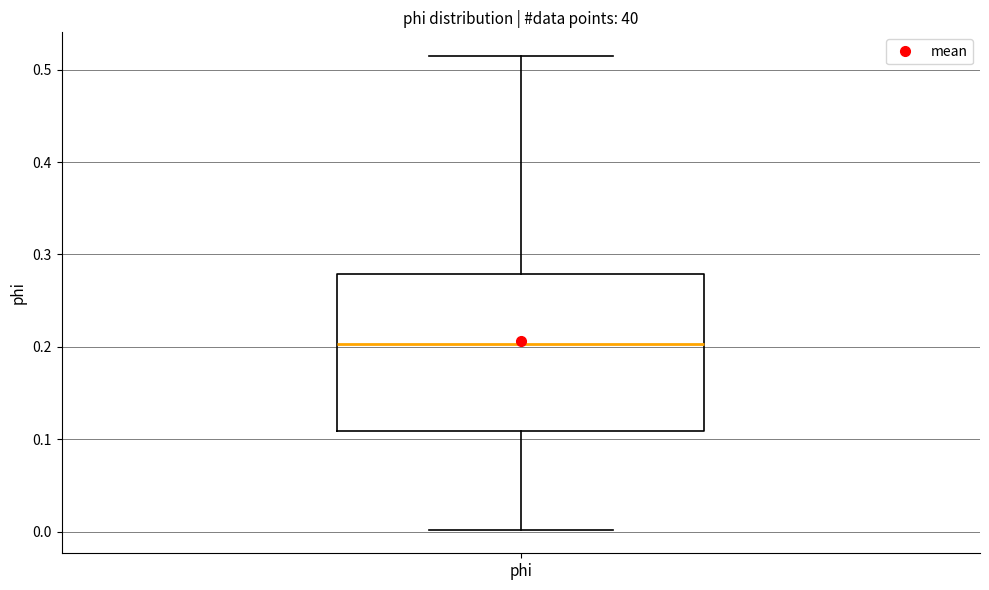

Read this box plot against the y-axis: the position of the median line, the range covered by the box, and the ends of both whiskers. The values are not printed on the chart, so give them approximately, as read against the axis.

median 0.20, box 0.11 to 0.28, whiskers 0.00 to 0.51